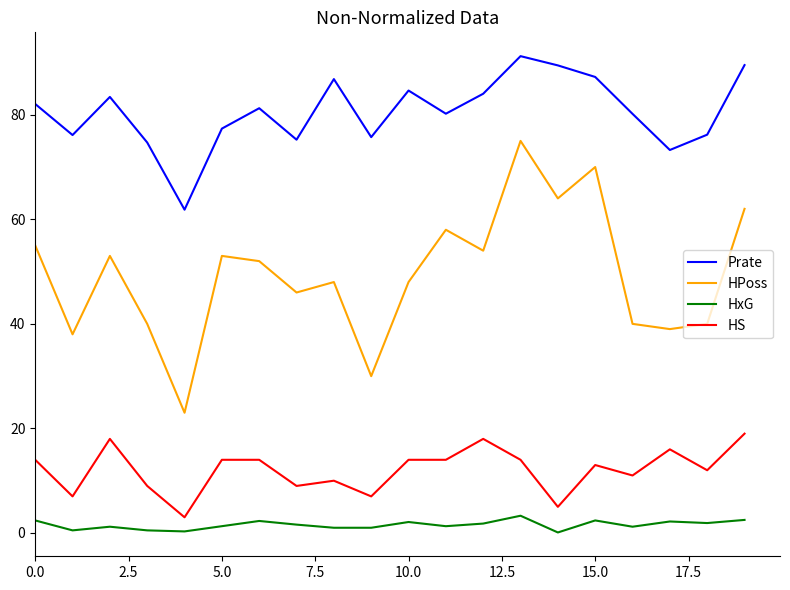

Rank the series by their maximum value, from highest to lowest.

Prate, HPoss, HS, HxG